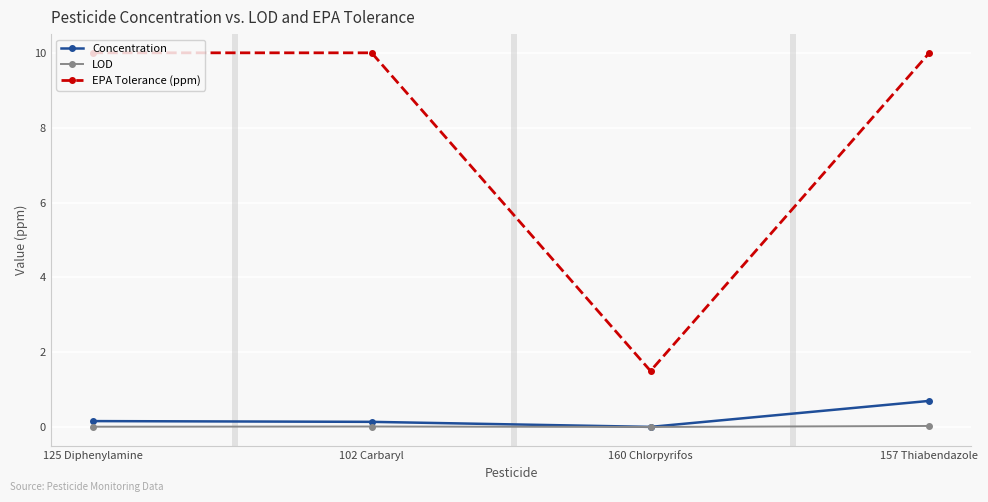

At 102 Carbaryl, list the series in order from smallest to largest.

LOD, Concentration, EPA Tolerance (ppm)